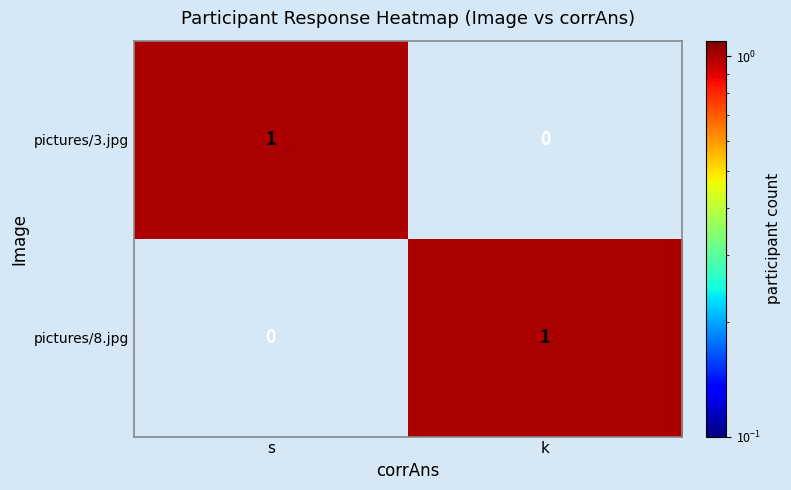

Is the value of pictures/3.jpg at s greater than the value of pictures/8.jpg at s?

Yes